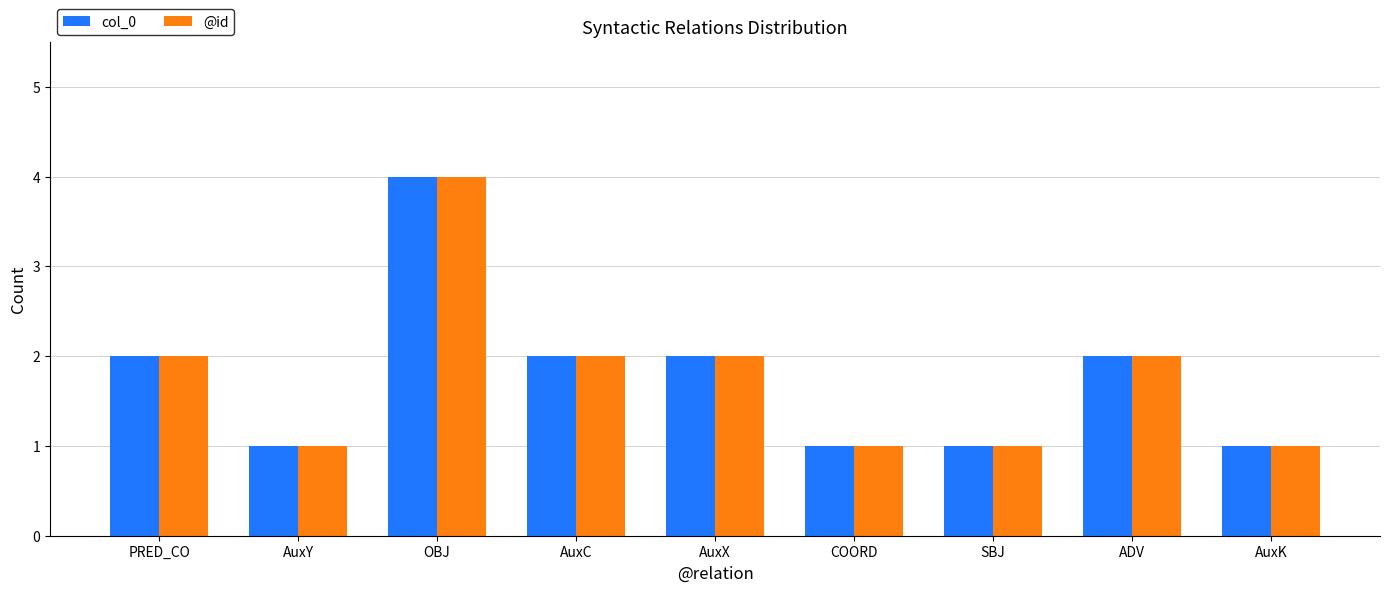

What is the difference between the maximum and minimum values in the @id series?

3